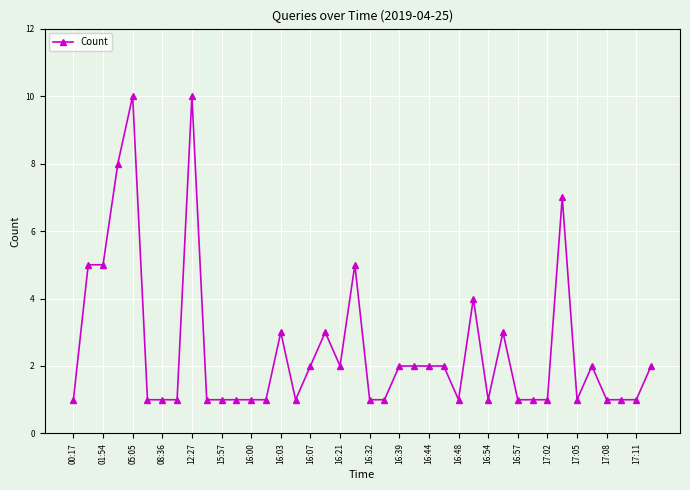

What is the sum of all values?

100